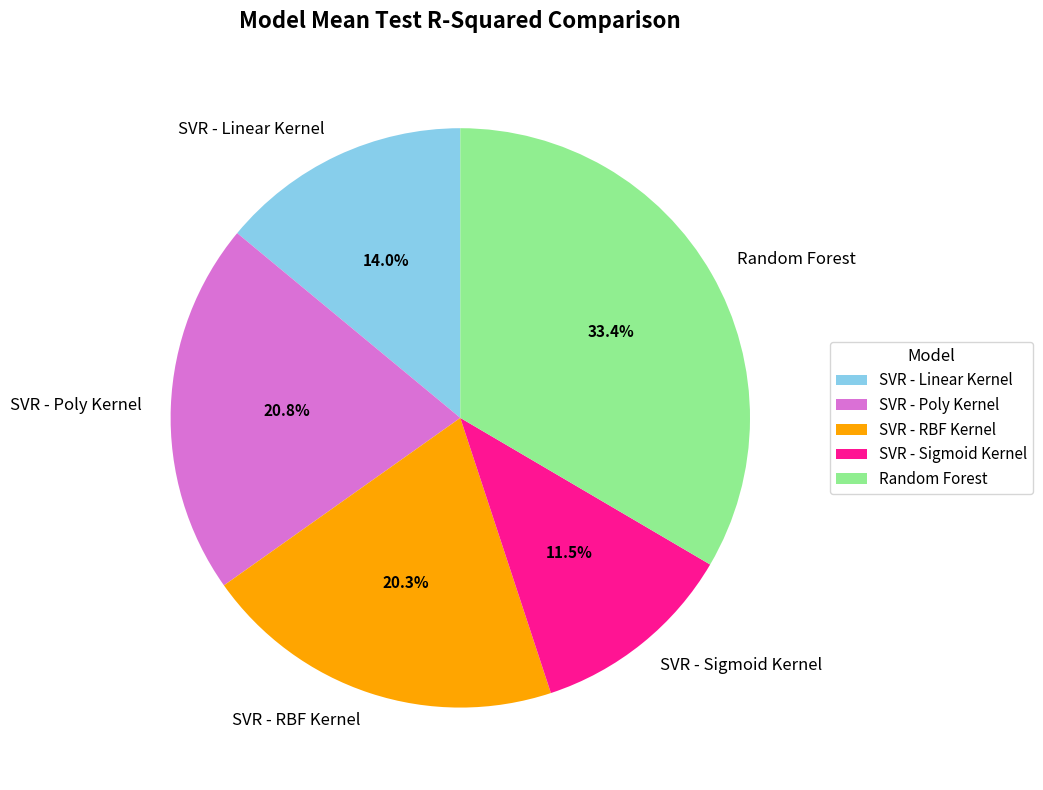

How many segments does this pie chart have?

5